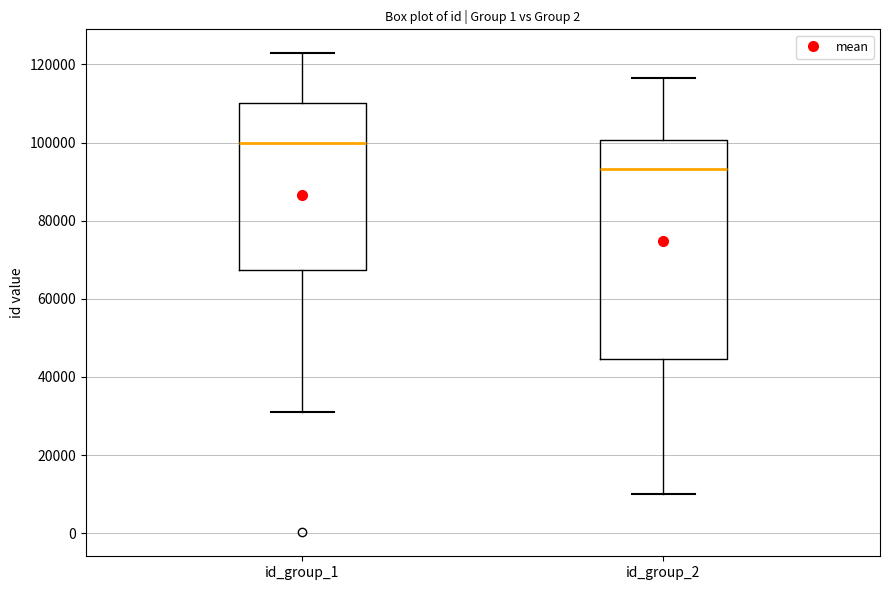

Reading left to right, read every box against the y-axis: the position of its median line, the range the box covers, and the ends of its whiskers. The values are not printed on the chart, so give them approximately, as read against the axis.

id_group_1: median 100000, box 68000 to 110000, whiskers 32000 to 122000
id_group_2: median 94000, box 44000 to 100000, whiskers 10000 to 116000